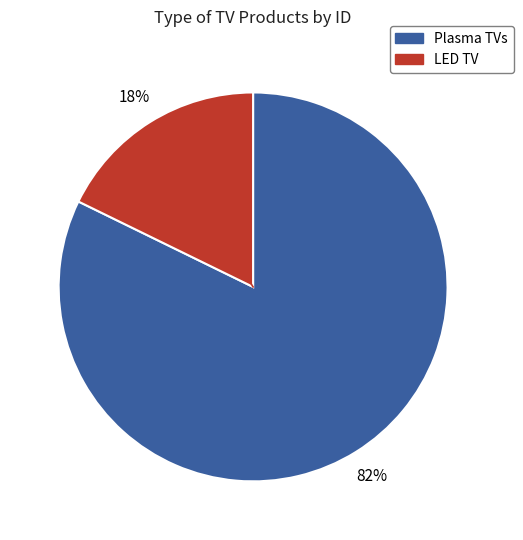

Is there any slice that represents more than half of the pie?

Yes